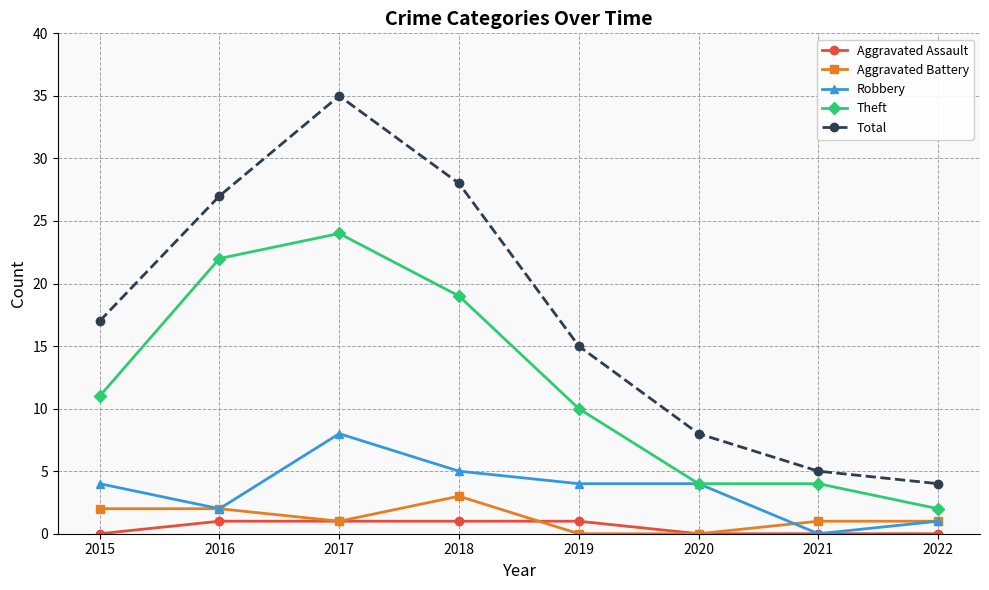

Which series has the widest spread of values?

Total